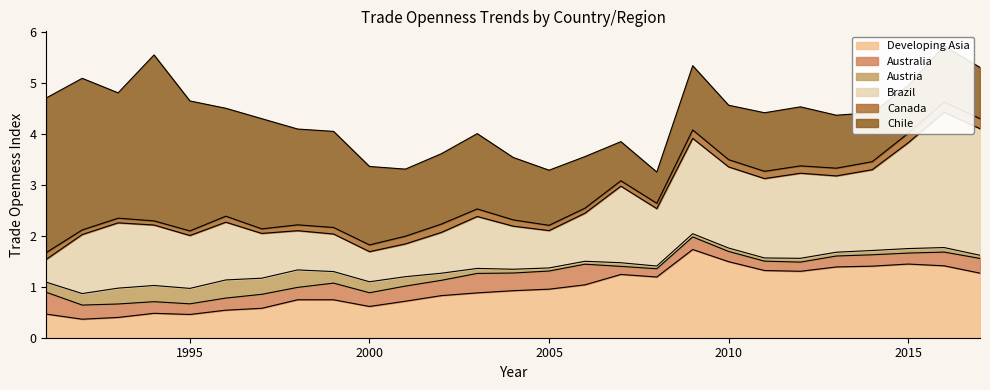

Reading left to right, list all the values displayed in this chart.

Developing Asia: 1991=0.5	1992=0.4	1993=0.4	1994=0.5	1995=0.5	1996=0.5	1997=0.6	1998=0.7	1999=0.7	2000=0.6	2001=0.7	2002=0.8	2003=0.9	2004=0.9	2005=1.0	2006=1.0	2007=1.2	2008=1.2	2009=1.7	2010=1.5	2011=1.3	2012=1.3	2013=1.4	2014=1.4	2015=1.4	2016=1.4	2017=1.3
Australia: 1991=0.4	1992=0.3	1993=0.3	1994=0.2	1995=0.2	1996=0.2	1997=0.3	1998=0.2	1999=0.3	2000=0.3	2001=0.3	2002=0.3	2003=0.4	2004=0.3	2005=0.4	2006=0.4	2007=0.2	2008=0.2	2009=0.2	2010=0.2	2011=0.2	2012=0.2	2013=0.2	2014=0.2	2015=0.2	2016=0.3	2017=0.3
Austria: 1991=0.2	1992=0.2	1993=0.3	1994=0.3	1995=0.3	1996=0.4	1997=0.3	1998=0.3	1999=0.2	2000=0.2	2001=0.2	2002=0.1	2003=0.1	2004=0.1	2005=0.1	2006=0.1	2007=0.1	2008=0.1	2009=0.1	2010=0.1	2011=0.1	2012=0.1	2013=0.1	2014=0.1	2015=0.1	2016=0.1	2017=0.1
Brazil: 1991=0.4	1992=1.2	1993=1.3	1994=1.2	1995=1.0	1996=1.1	1997=0.9	1998=0.8	1999=0.7	2000=0.6	2001=0.6	2002=0.8	2003=1.0	2004=0.8	2005=0.7	2006=0.9	2007=1.5	2008=1.1	2009=1.9	2010=1.6	2011=1.6	2012=1.7	2013=1.5	2014=1.6	2015=2.1	2016=2.7	2017=2.5
Canada: 1991=0.1	1992=0.1	1993=0.1	1994=0.1	1995=0.1	1996=0.1	1997=0.1	1998=0.1	1999=0.1	2000=0.1	2001=0.2	2002=0.2	2003=0.1	2004=0.1	2005=0.1	2006=0.1	2007=0.1	2008=0.1	2009=0.2	2010=0.1	2011=0.1	2012=0.1	2013=0.2	2014=0.2	2015=0.2	2016=0.2	2017=0.2
Chile: 1991=3.0	1992=3.0	1993=2.5	1994=3.3	1995=2.5	1996=2.1	1997=2.2	1998=1.9	1999=1.9	2000=1.5	2001=1.3	2002=1.4	2003=1.5	2004=1.2	2005=1.1	2006=1.0	2007=0.8	2008=0.6	2009=1.3	2010=1.1	2011=1.1	2012=1.2	2013=1.0	2014=1.0	2015=0.9	2016=1.1	2017=1.0